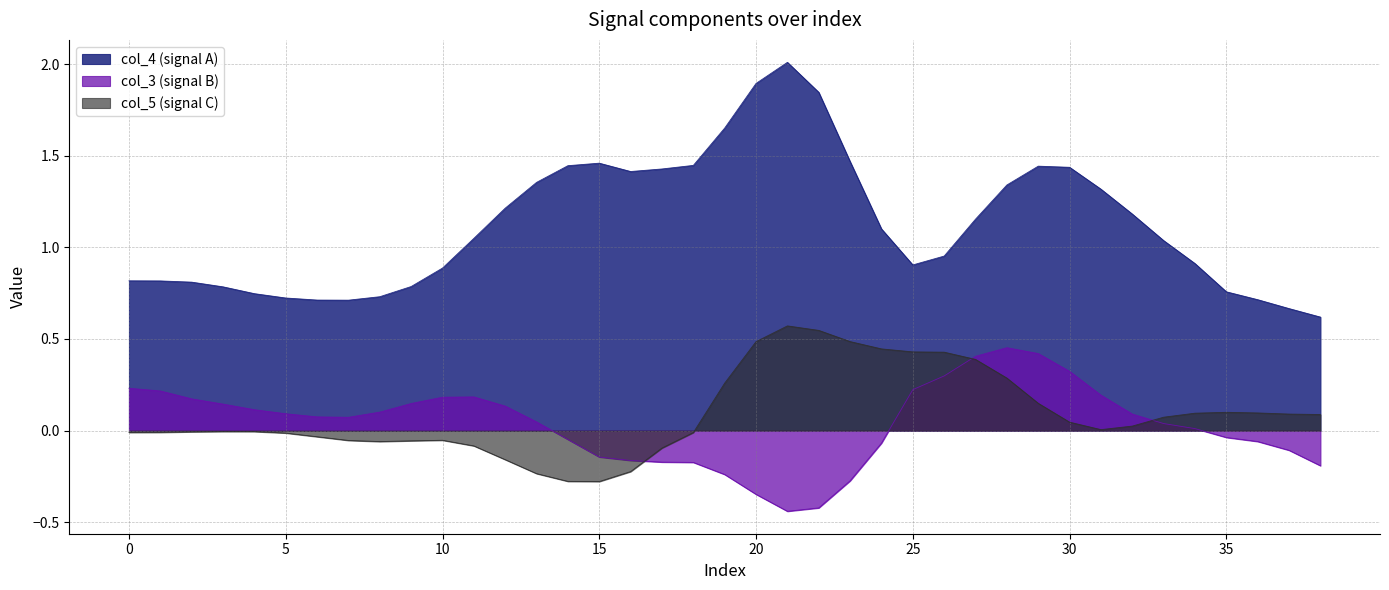

Which label corresponds to the largest value in the chart?

21